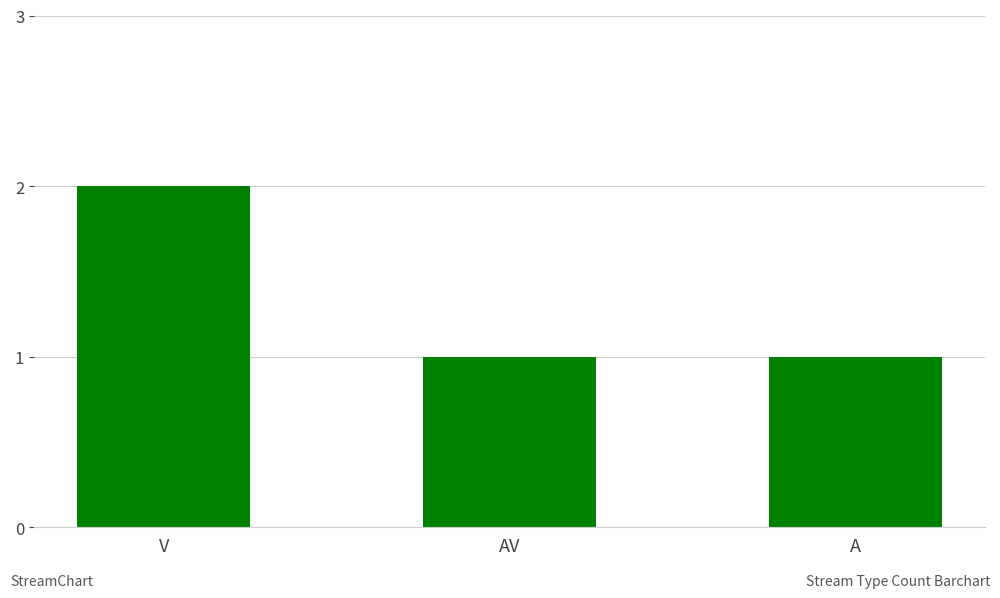

The value at V is 3. True or false?

False